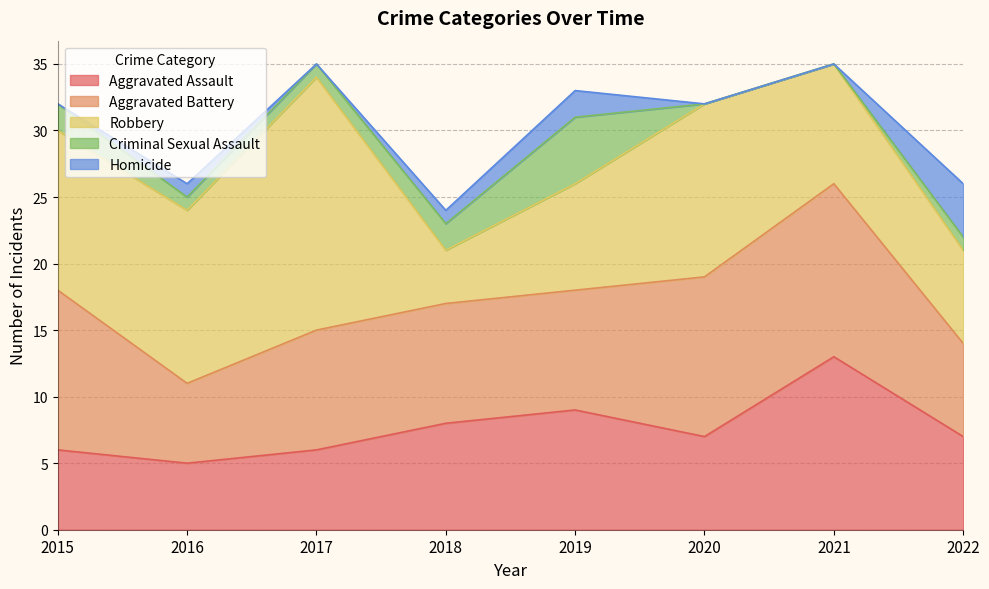

Where is Homicide nearest to the value 2?

2019